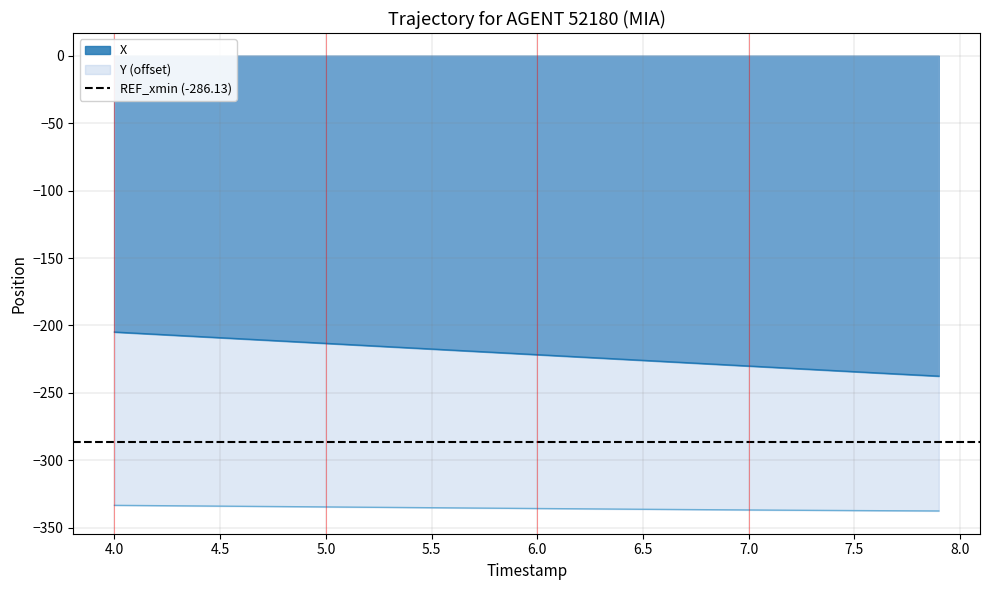

What is the average value of the Y series?

-335.7